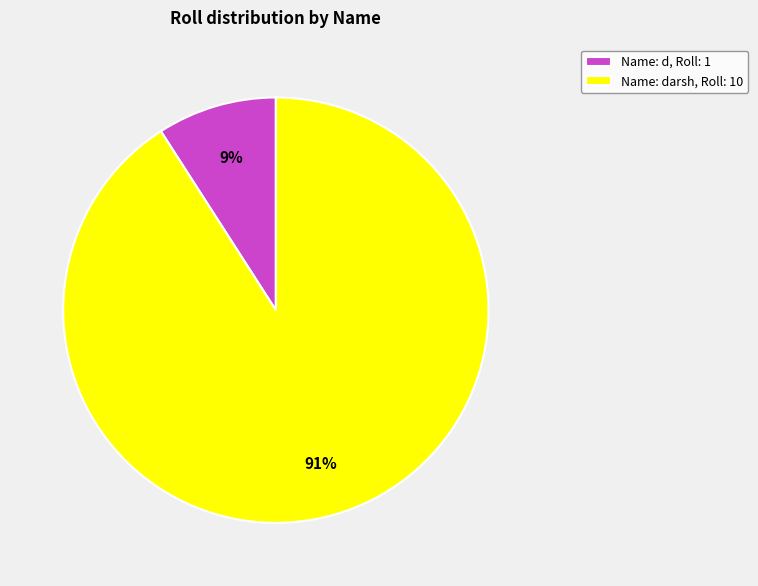

The Name: d, Roll: 1 slice represents 9% of the pie. True or false?

True